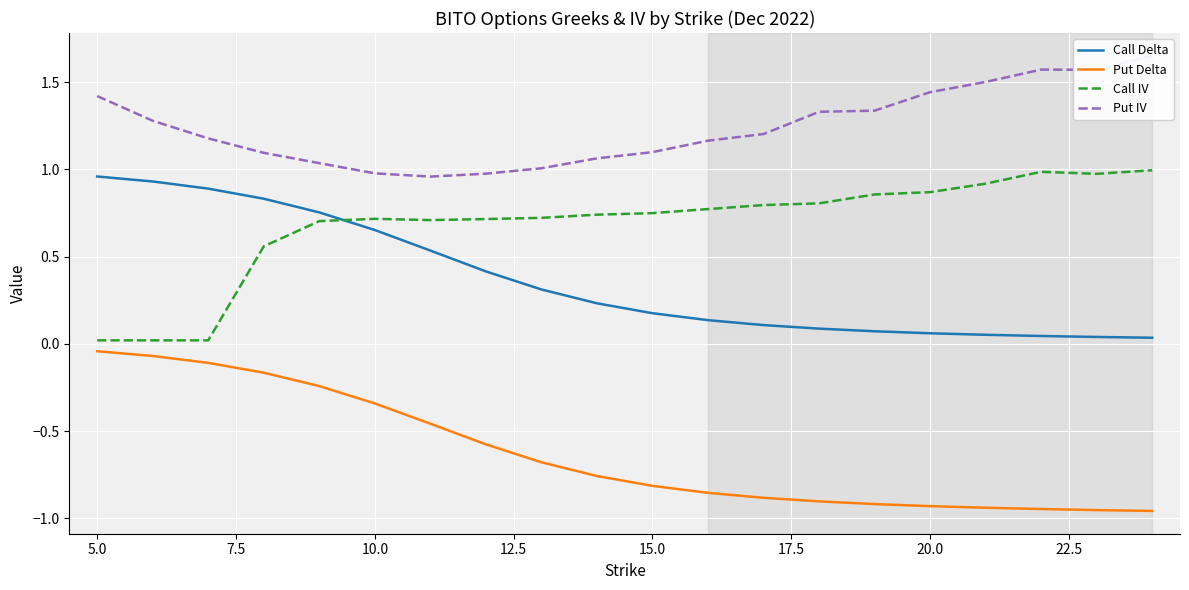

Reading left to right, list all the values displayed in this chart.

Call Delta: 1.0	0.9	0.9	0.8	0.8	0.7	0.5	0.4	0.3	0.2	0.2	0.1	0.1	0.1	0.1	0.1	0.1	0.0	0.0	0.0
Put Delta: -0.0	-0.1	-0.1	-0.2	-0.2	-0.3	-0.5	-0.6	-0.7	-0.8	-0.8	-0.9	-0.9	-0.9	-0.9	-0.9	-0.9	-0.9	-1.0	-1.0
Call IV: 0.0	0.0	0.0	0.6	0.7	0.7	0.7	0.7	0.7	0.7	0.7	0.8	0.8	0.8	0.9	0.9	0.9	1.0	1.0	1.0
Put IV: 1.4	1.3	1.2	1.1	1.0	1.0	1.0	1.0	1.0	1.1	1.1	1.2	1.2	1.3	1.3	1.4	1.5	1.6	1.6	1.7